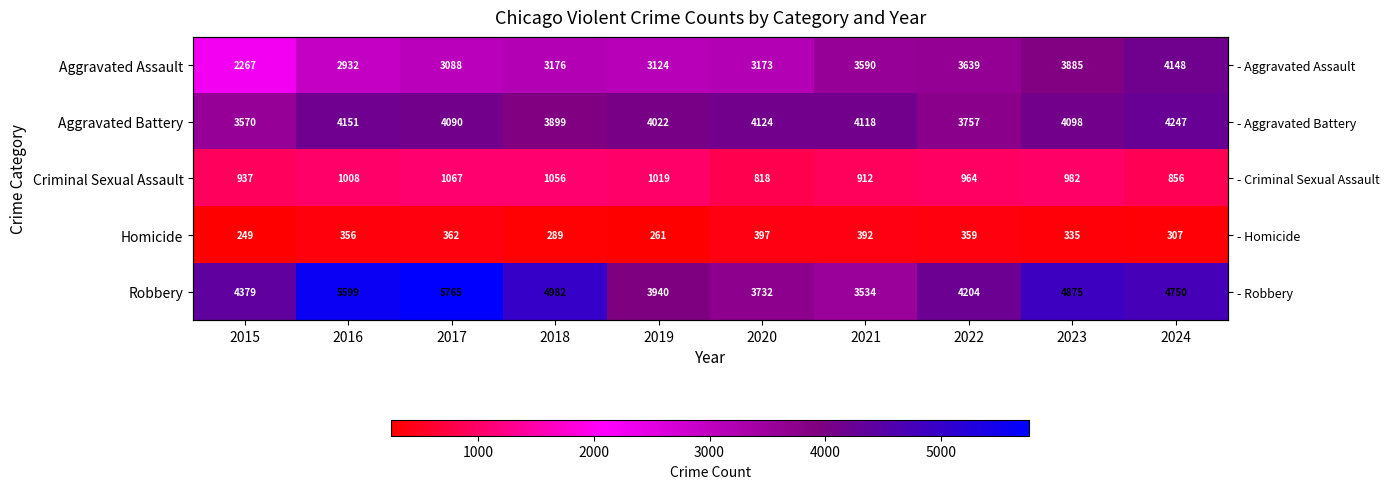

Which series has the largest total across all categories?

Robbery